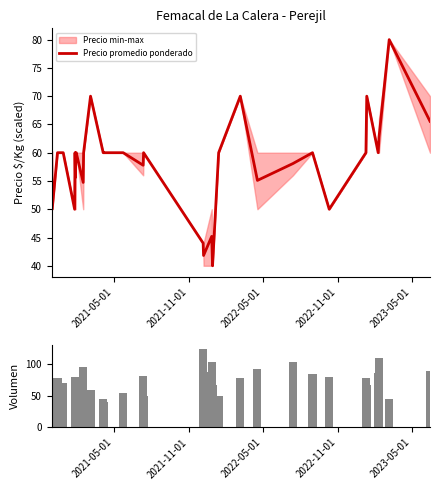

What is the highest value of the Precio promedio ponderado series?

80.0